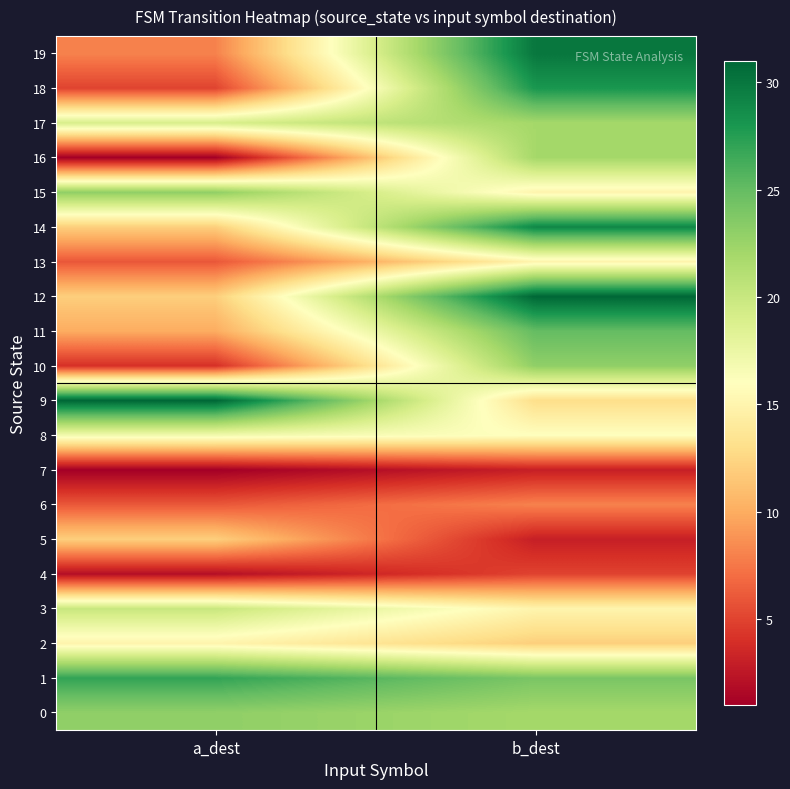

What is the greatest value displayed?

31